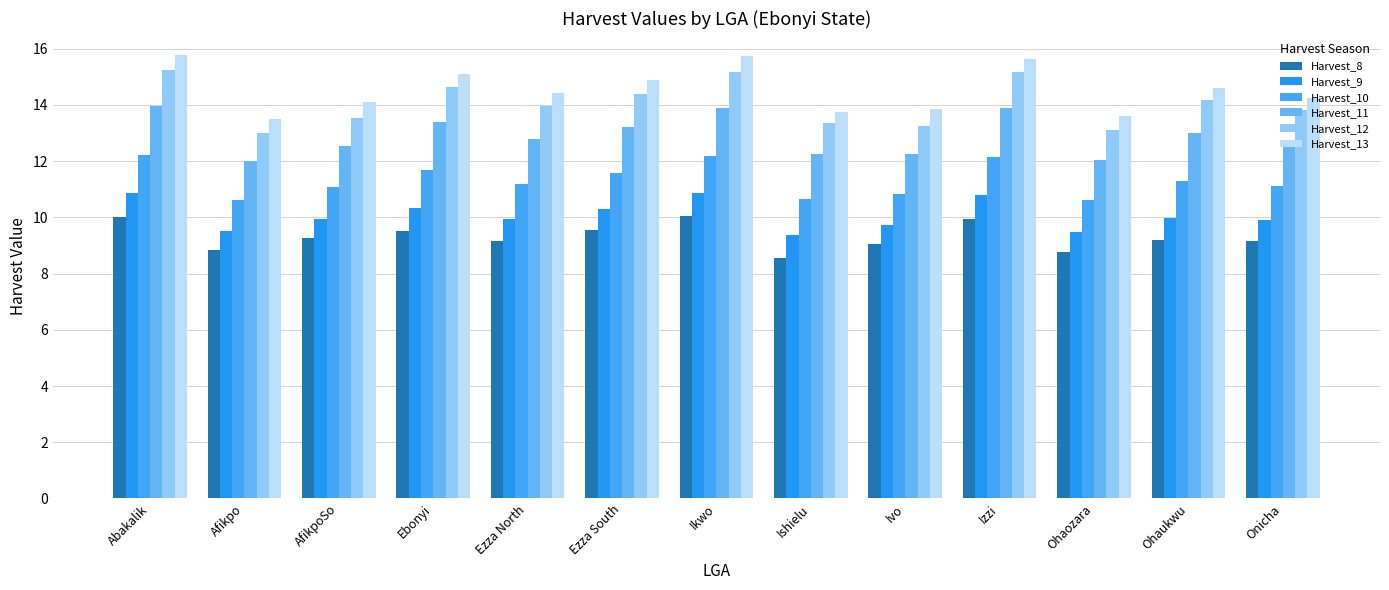

What is the label of the 8th bar from the right?

Ezza South